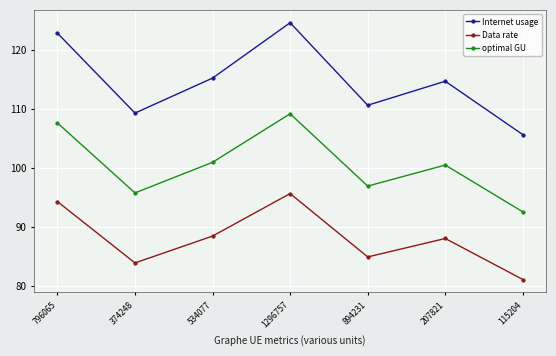

Rank the series at 796065 from lowest to highest value.

Data rate, optimal GU, Internet usage